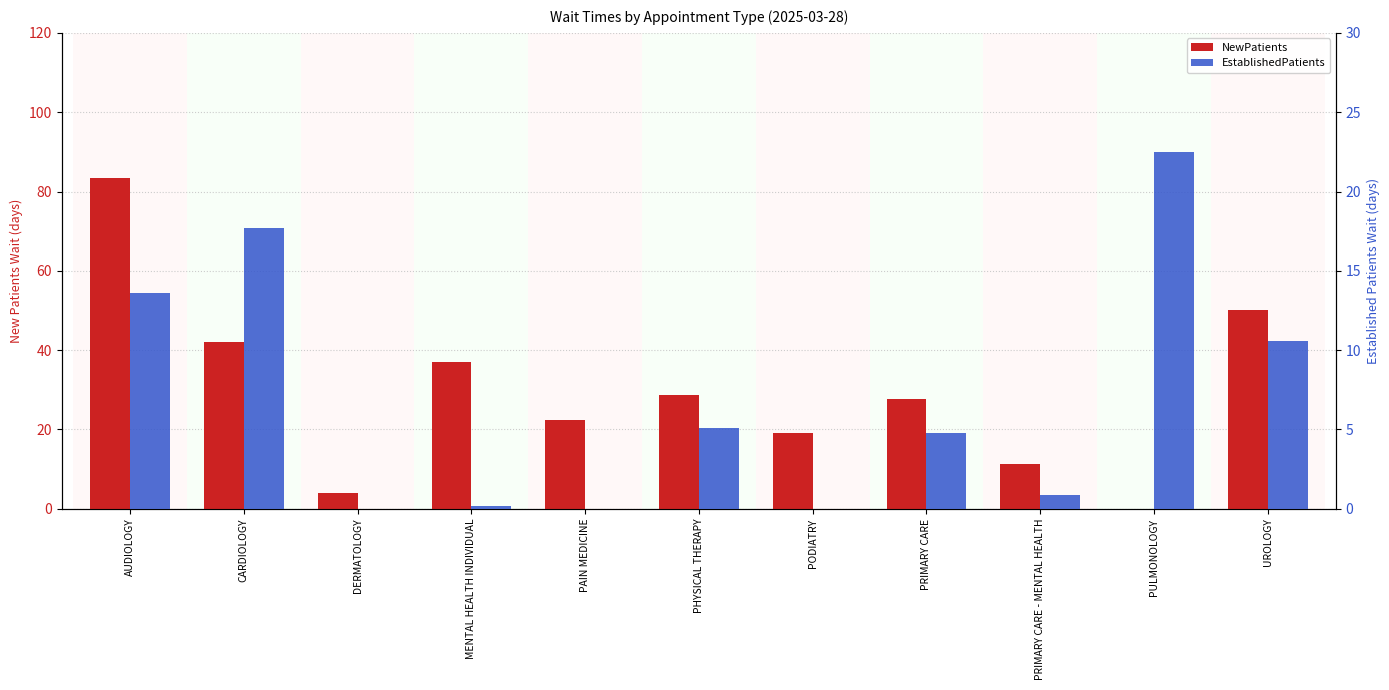

Does the chart contain stacked bars?

No